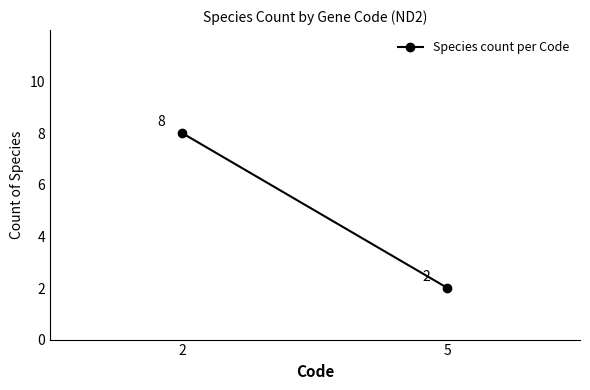

At which label is the value closest to 5?

2